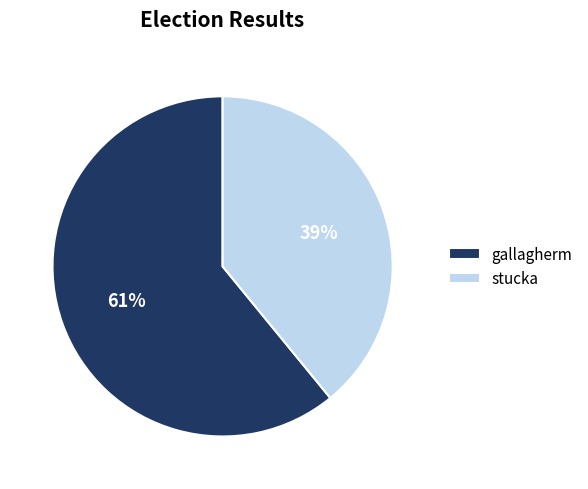

Count the number of slices in the pie.

2